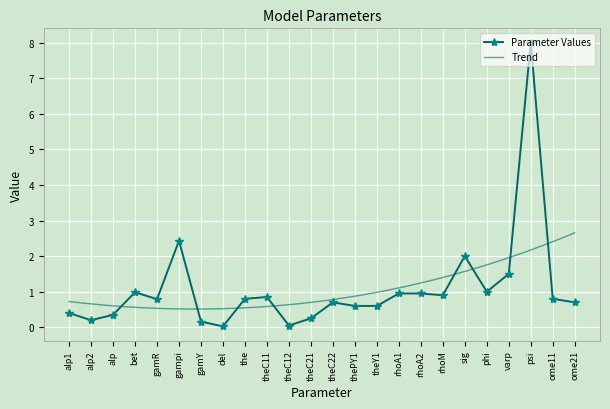

How many interior local peaks (higher than both neighbors) does the data have?

6